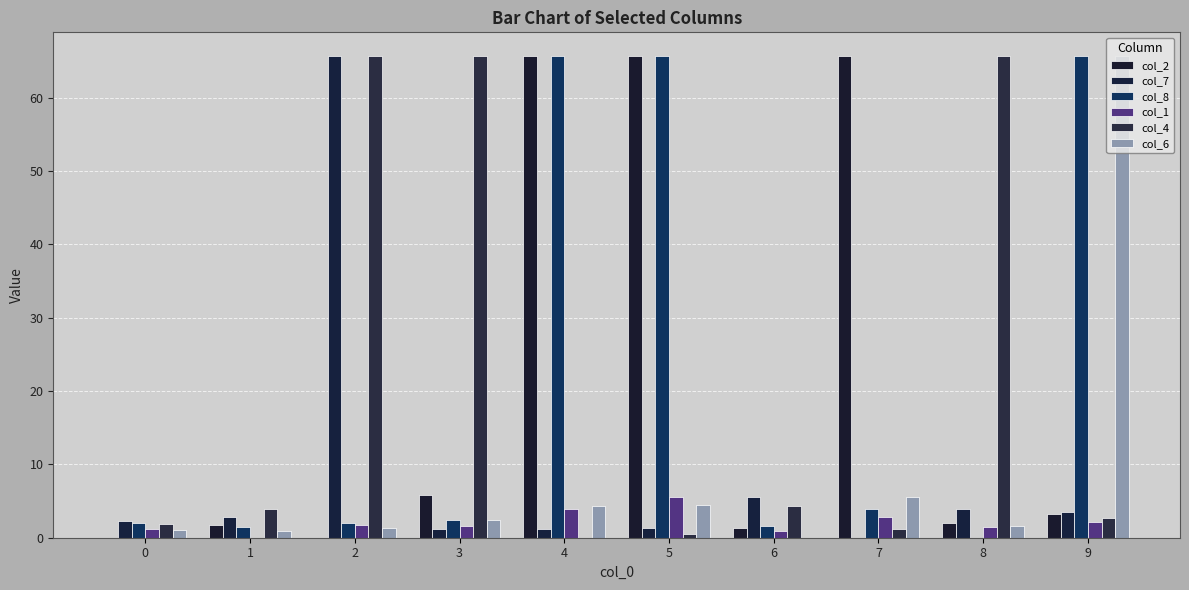

List the series in order of their peak value, highest first.

col_2, col_7, col_8, col_4, col_6, col_1